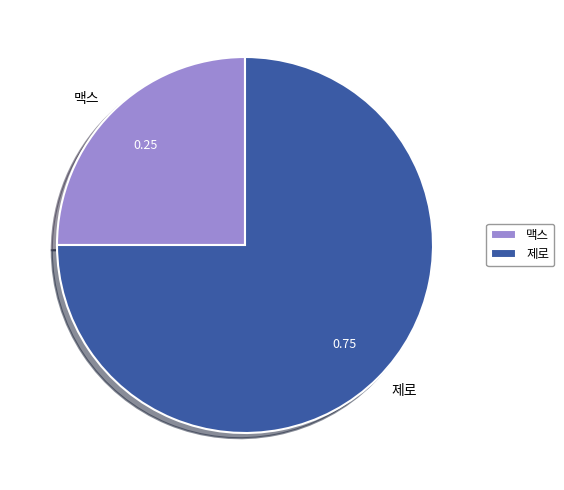

Which has a higher value, 맥스 or 제로?

제로